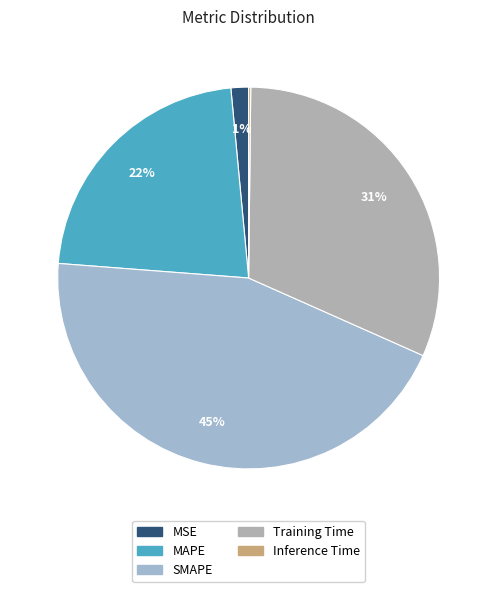

True or false: Inference Time accounts for 12% of the total.

False